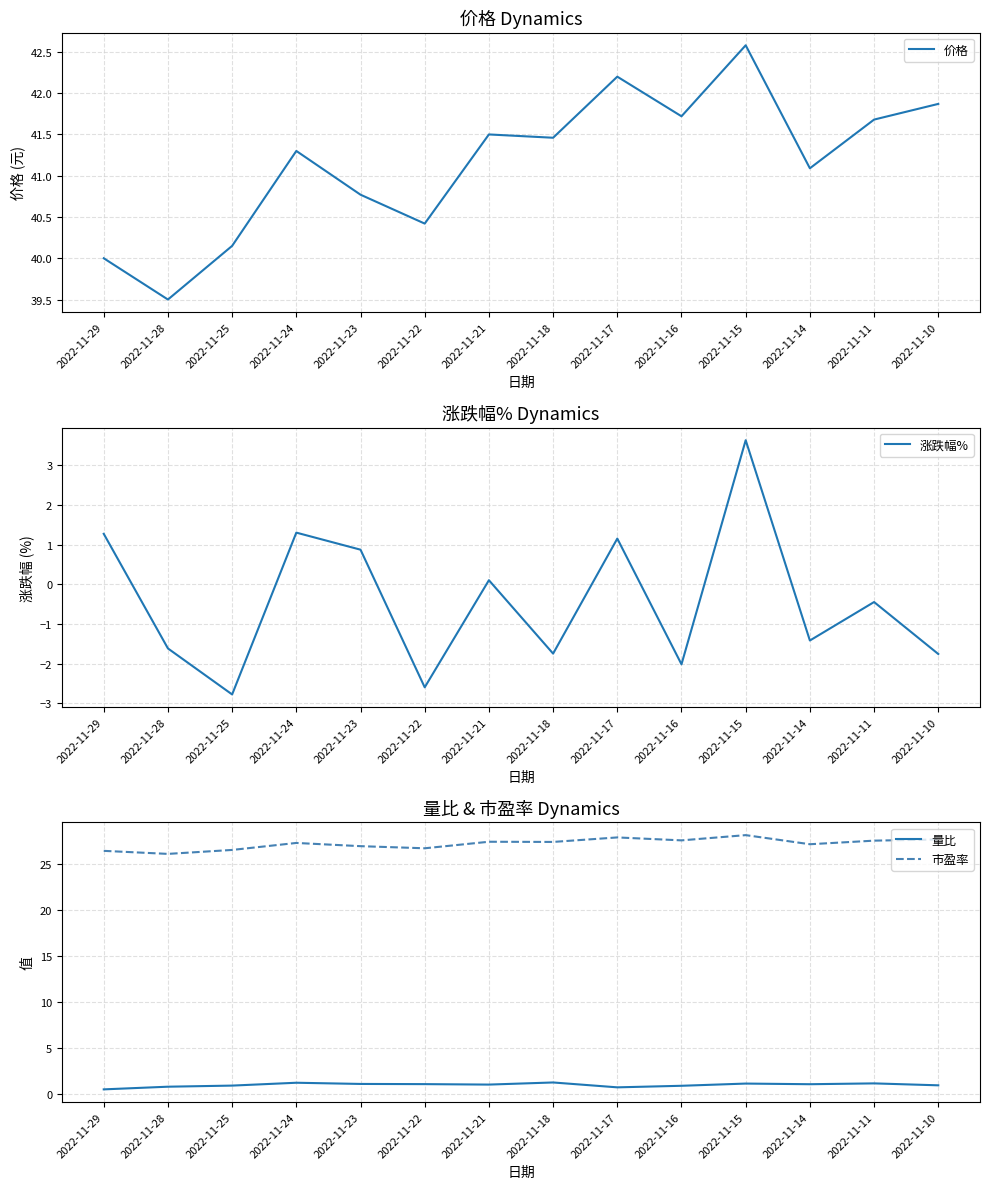

List the series in order of their peak value, lowest first.

量比, 涨跌幅%, 市盈率, 价格